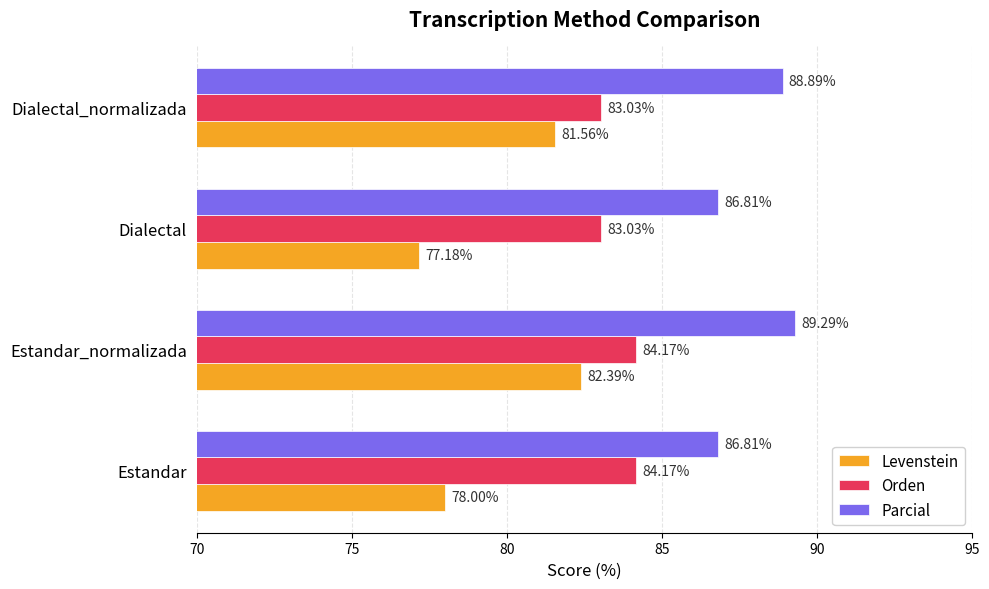

At which label is Parcial closest to 88?

Dialectal_normalizada